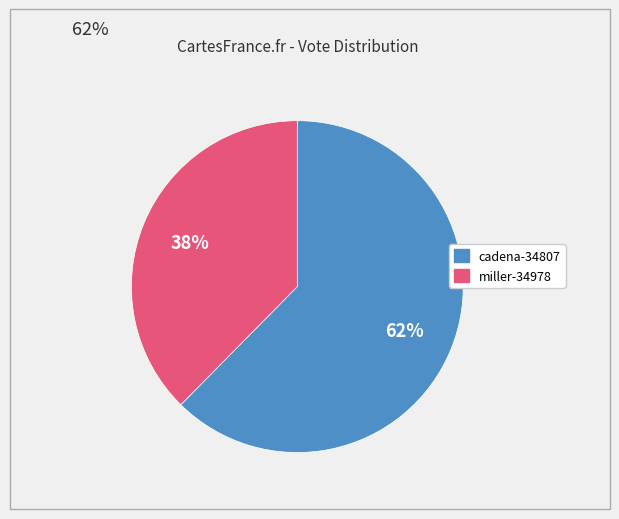

To the nearest percent, what is the average slice percentage?

50%